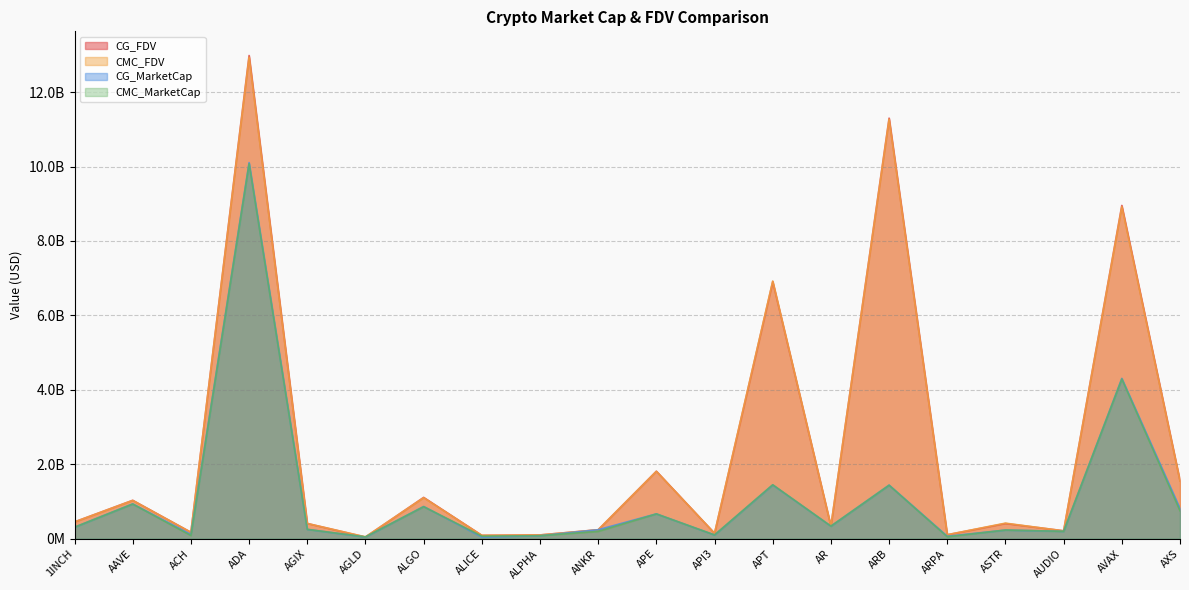

Which series has the widest spread of values?

CG_FDV